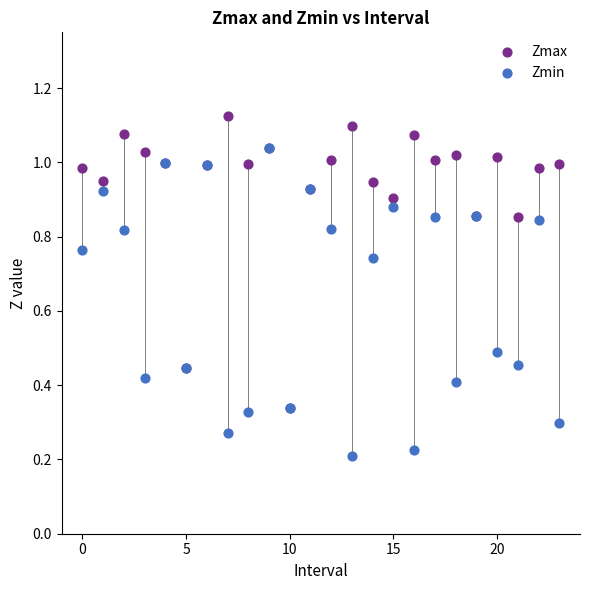

Which series has the largest Y range (max minus min)?

Zmin